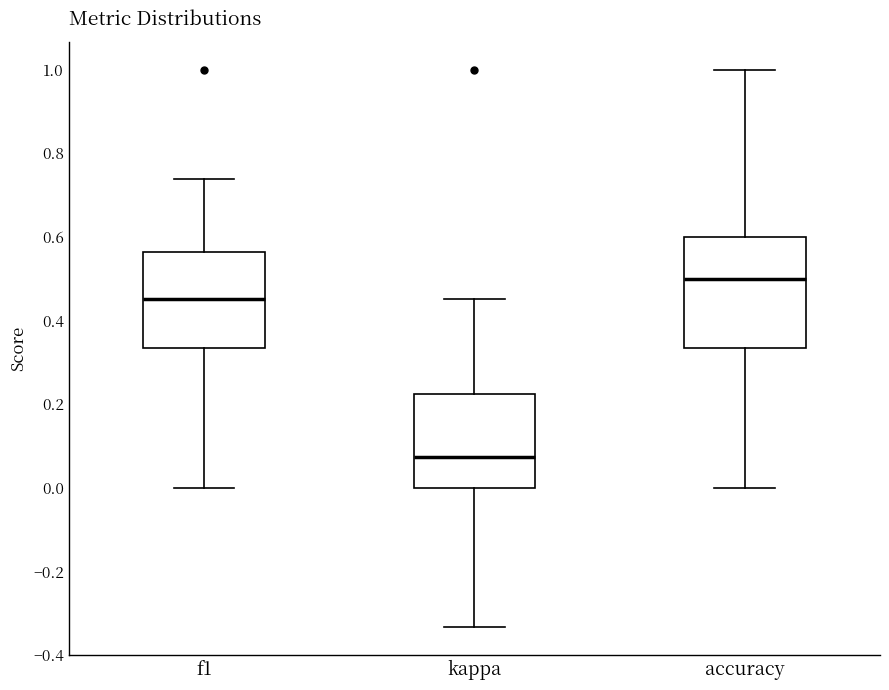

Where does the upper whisker of the box for accuracy end on the y-axis? The values are not printed on the chart, so give them approximately, as read against the axis.

1.00